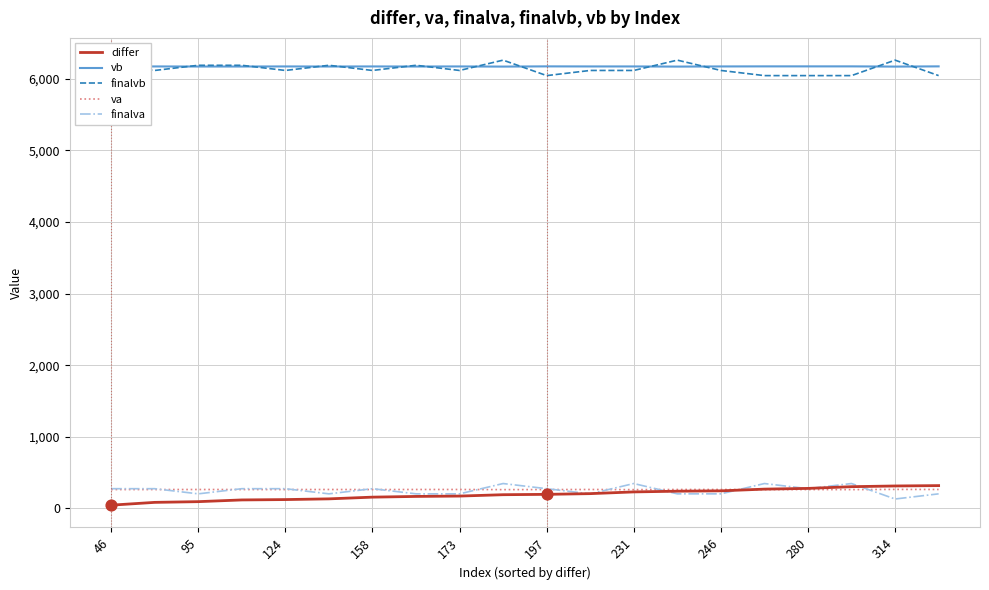

True or false: differ and vb cross at least once.

False